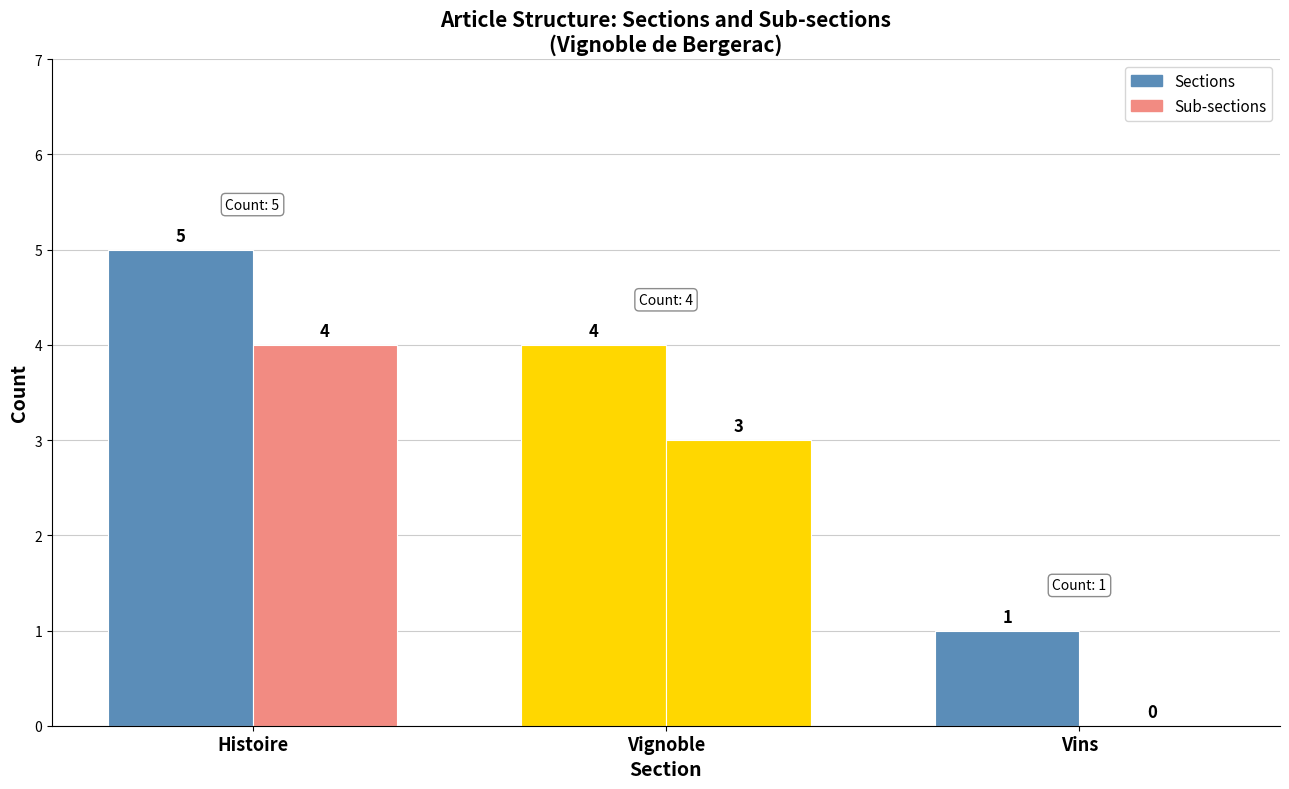

What is the total value across all series at Vins?

1